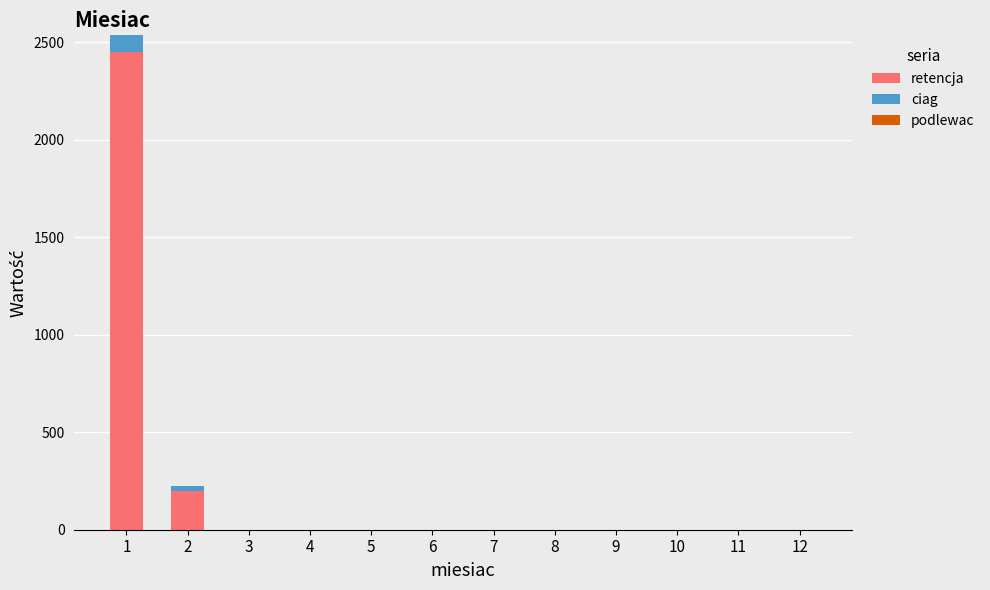

What is the maximum value for retencja?

2452